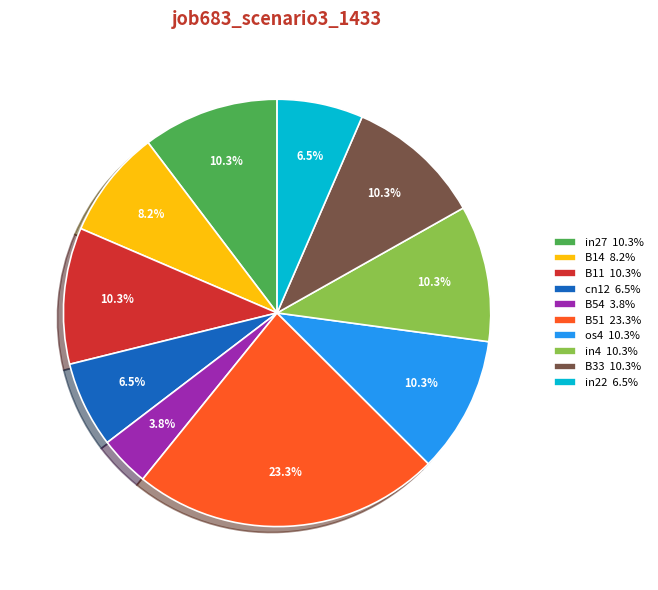

Does any single category account for the majority?

No